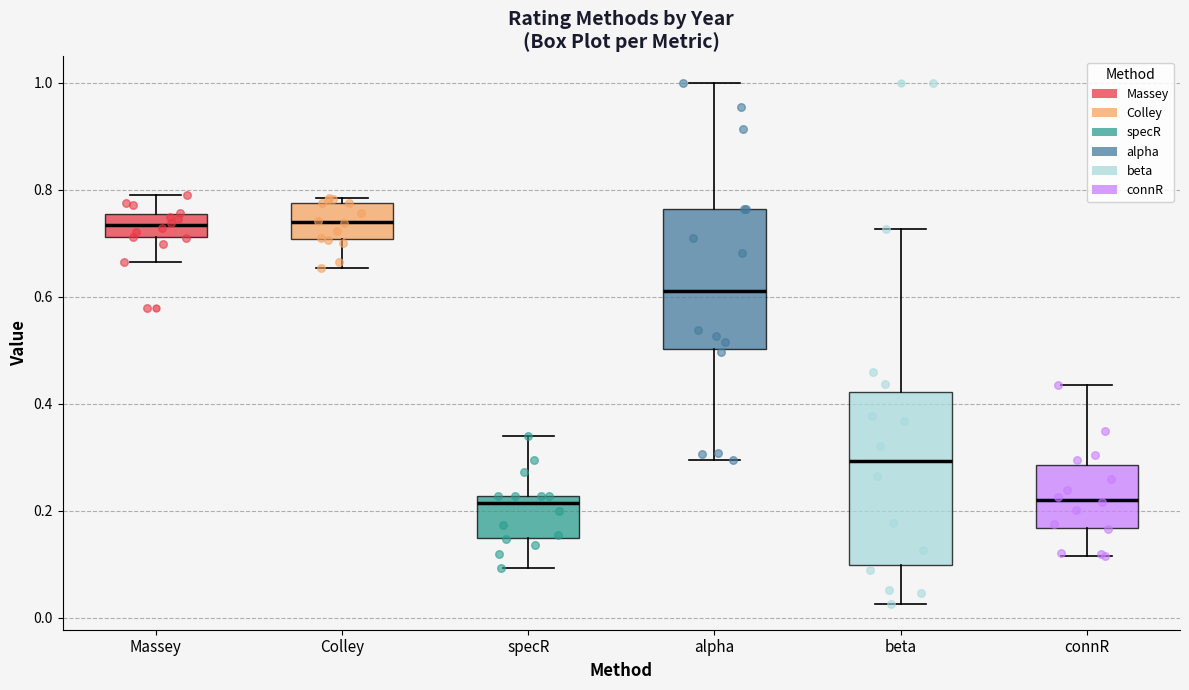

Reading left to right, transcribe this box plot: for each box, give where its median line is, the range the box spans, and where its two whiskers end, as read against the y-axis. The values are not printed on the chart, so give them approximately, as read against the axis.

Massey: median 0.74, box 0.72 to 0.76, whiskers 0.66 to 0.78
Colley: median 0.74, box 0.70 to 0.78, whiskers 0.66 to 0.78 (just above the box's upper edge)
specR: median 0.22 (just below the box's upper edge), box 0.14 to 0.22, whiskers 0.10 to 0.34
alpha: median 0.60, box 0.50 to 0.76, whiskers 0.30 to 1.00
beta: median 0.30, box 0.10 to 0.42, whiskers 0.02 to 0.72
connR: median 0.22, box 0.16 to 0.28, whiskers 0.12 to 0.44